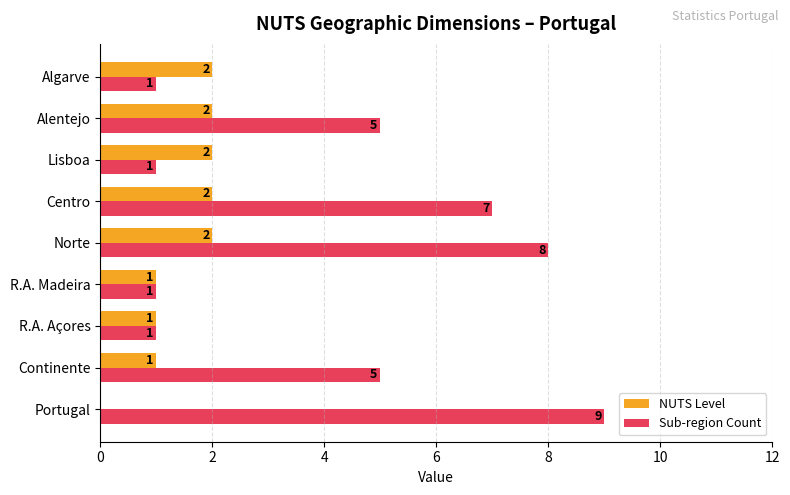

Which series has the largest range (max minus min)?

Sub-region Count